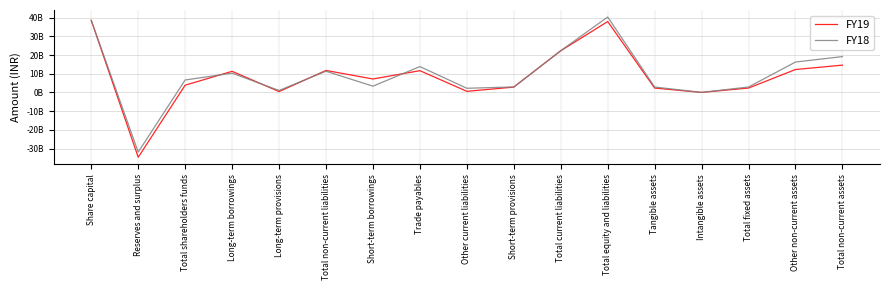

What is the difference between the maximum and minimum values in the FY18 series?

72251300000